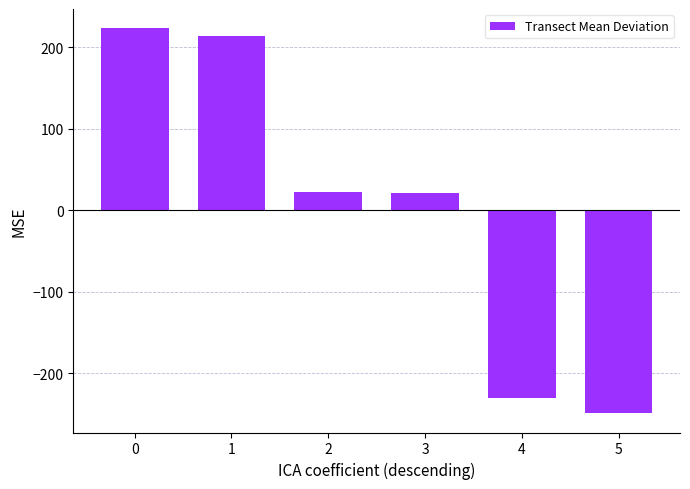

What is the sum of the values at 2 and 4?

-208.2